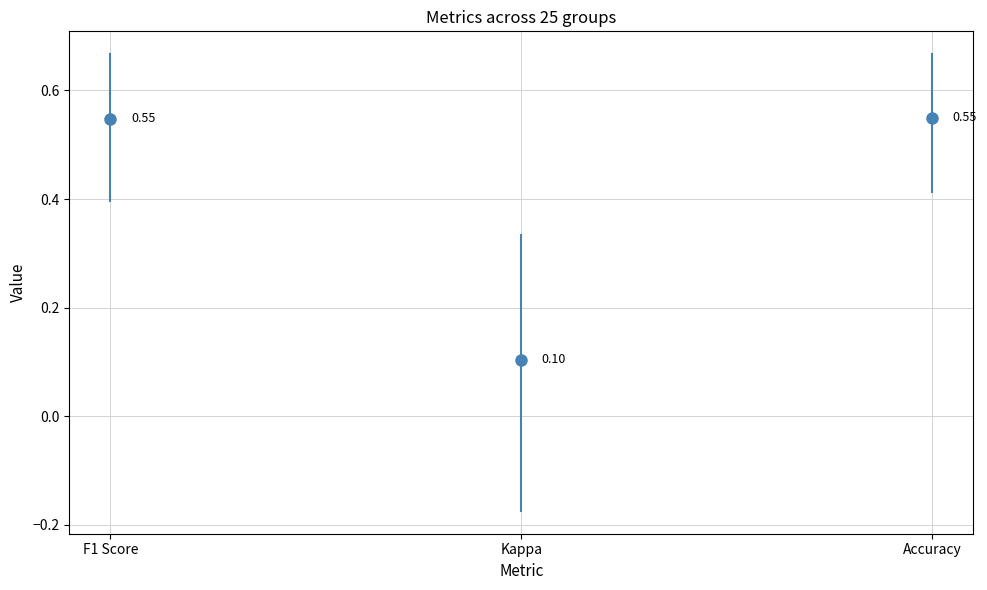

What is the total value across all series at F1 Score?

0.6